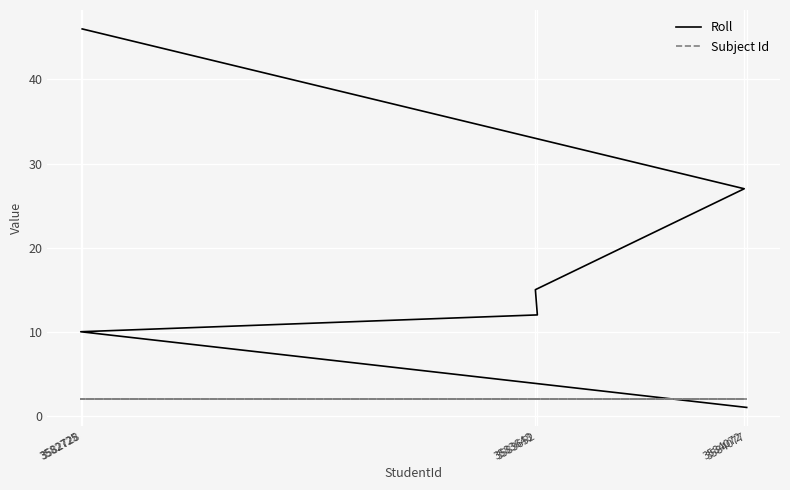

What are all the series names shown in the legend?

Roll, Subject Id